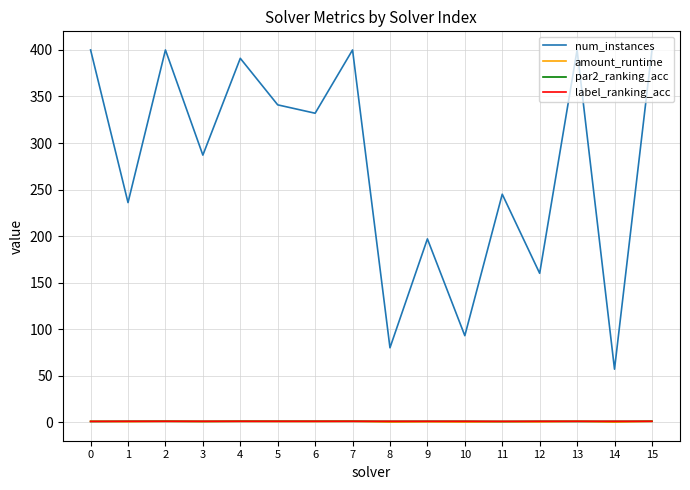

Does the chart have visible grid lines?

Yes